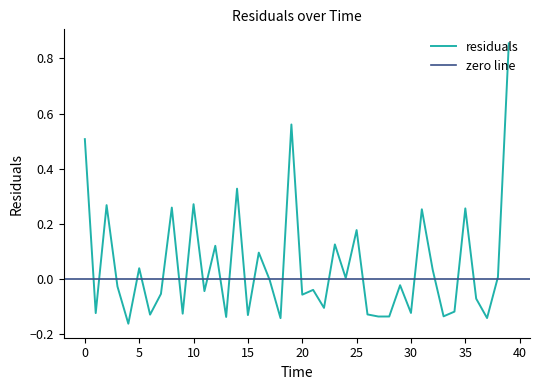

What is the minimum value shown in the chart?

-0.2